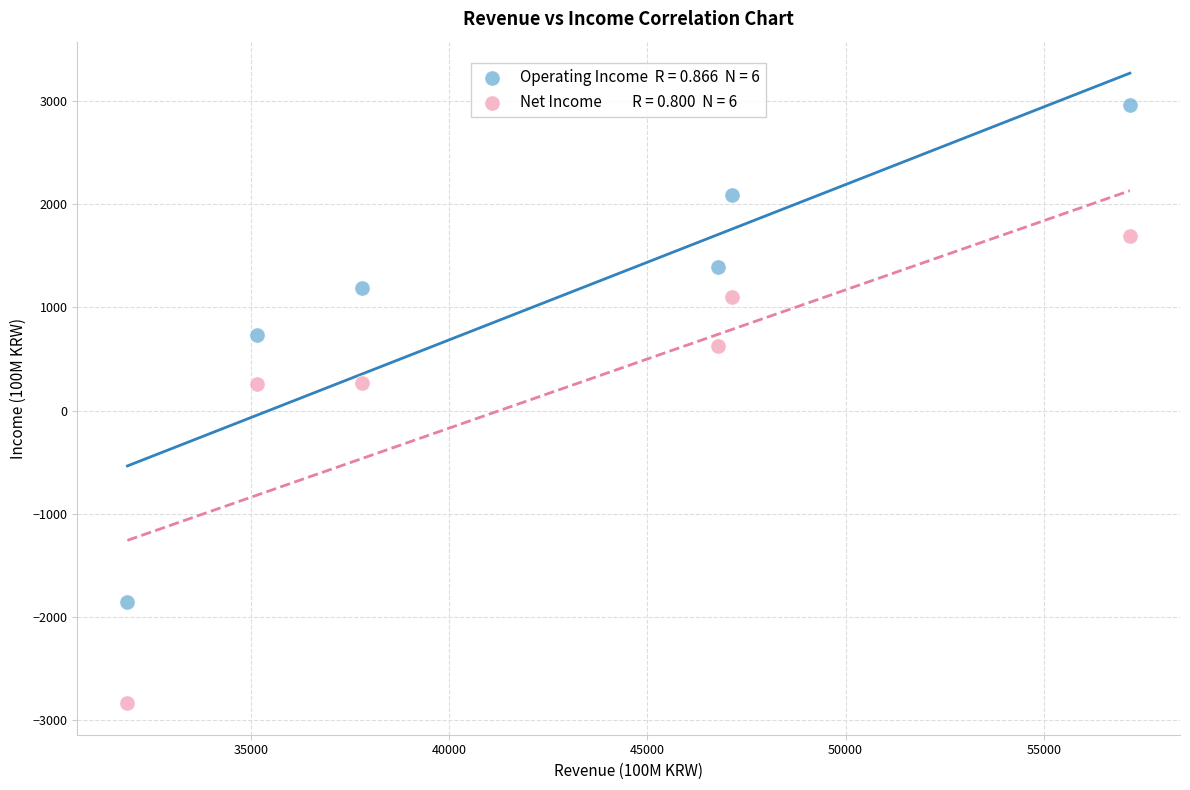

Across all data points, what is the average X value?

42651.7